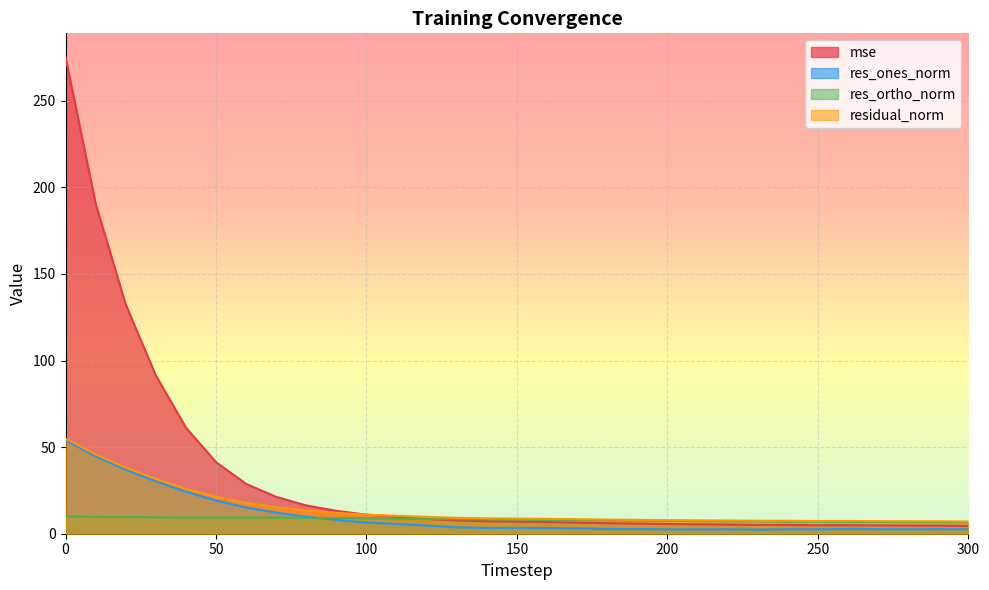

How many lines are shown in the chart?

4